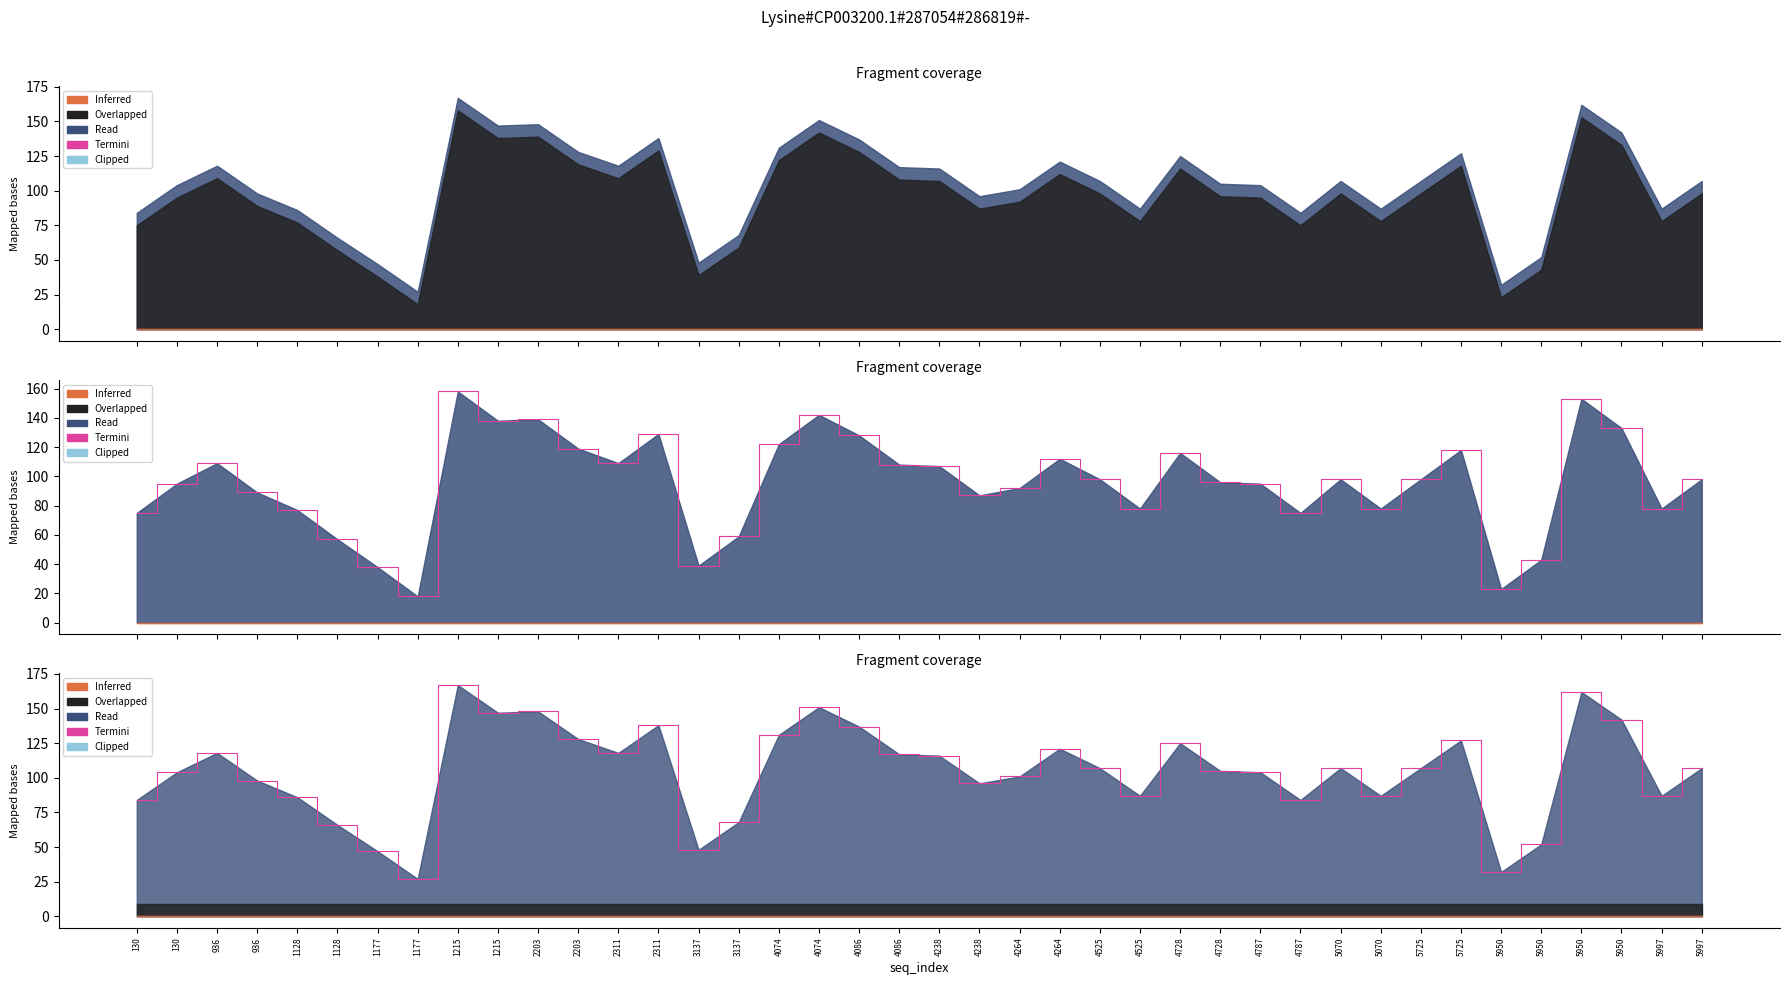

Read the value at 4074.

131